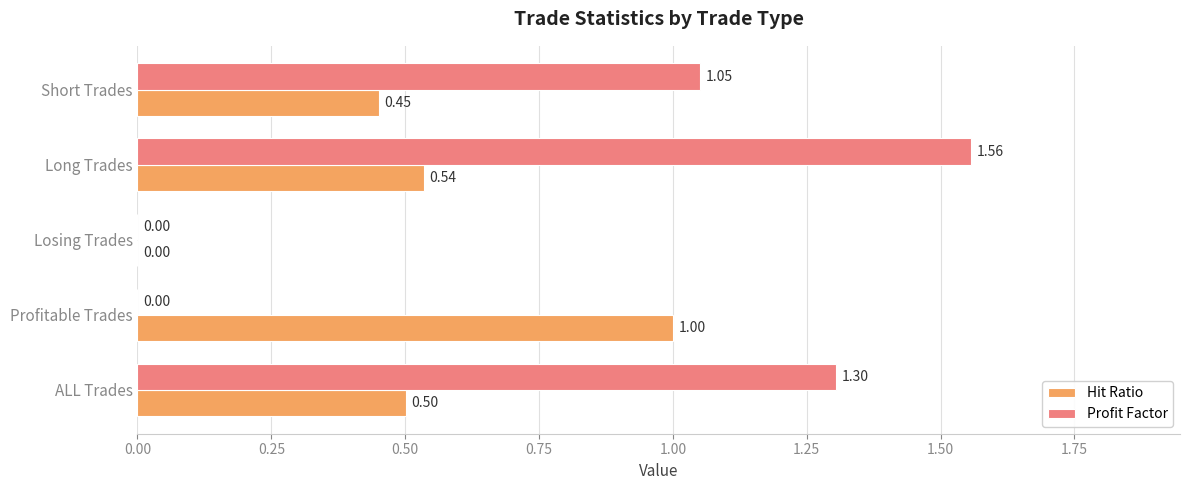

Which series changed the most between Losing Trades and Short Trades?

Profit Factor